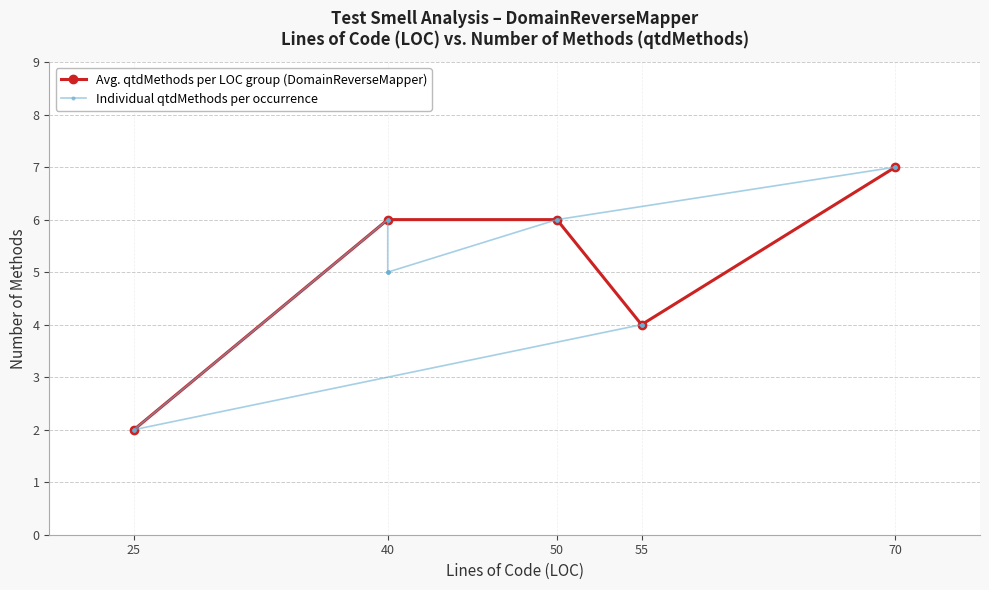

The Avg. qtdMethods per LOC group (DomainReverseMapper) series shows 10 at 40. True or false?

False